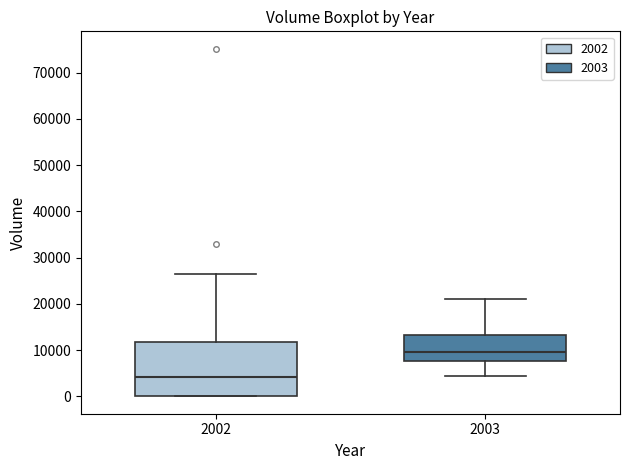

Which box has the lowest median line?

2002